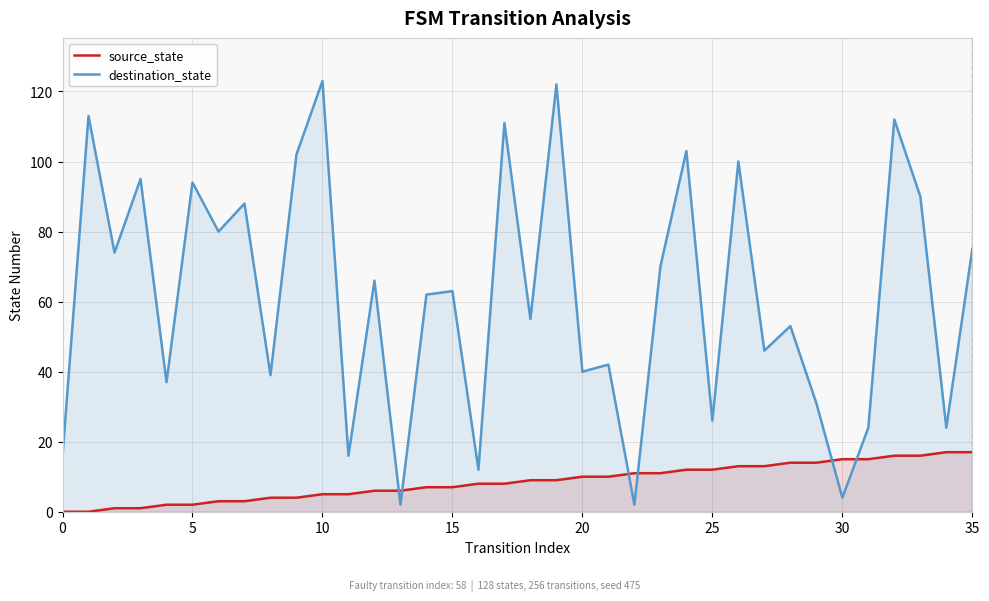

Reading right to left, transcribe all the data shown in this chart.

source_state: 17	17	16	16	15	15	14	14	13	13	12	12	11	11	10	10	9	9	8	8	7	7	6	6	5	5	4	4	3	3	2	2	1	1	0	0
destination_state: 75	24	90	112	24	4	31	53	46	100	26	103	70	2	42	40	122	55	111	12	63	62	2	66	16	123	102	39	88	80	94	37	95	74	113	16